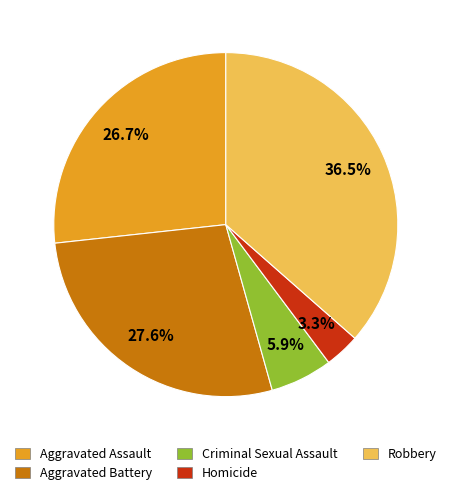

What percentage is NOT represented by Criminal Sexual Assault?

94.1%